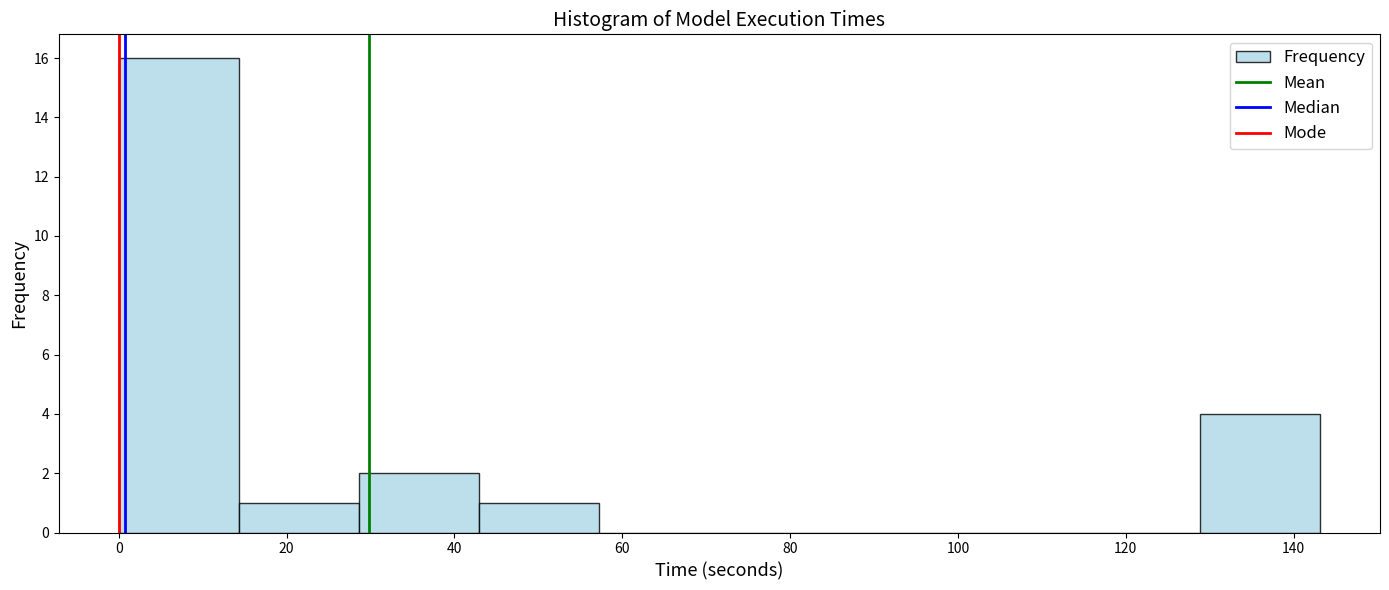

Reading left to right, transcribe this chart: for each bar, give the range it covers on the x-axis and its height. Neither the bar edges nor the heights are printed on the chart, so give them approximately, as read against the axes.

0 to 14: 16
14 to 28: 1
28 to 42: 2
42 to 58: 1
58 to 72: 0
72 to 86: 0
86 to 100: 0
100 to 114: 0
114 to 128: 0
128 to 144: 4